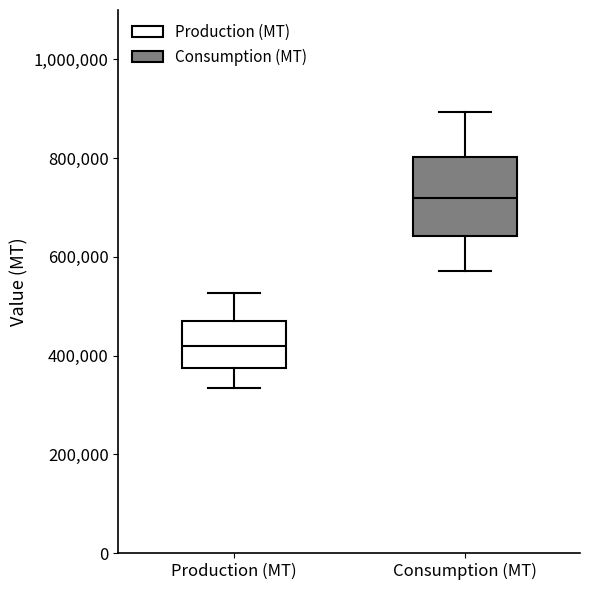

Reading left to right, transcribe this box plot: for each box, give where its median line is, the range the box spans, and where its two whiskers end, as read against the y-axis. The values are not printed on the chart, so give them approximately, as read against the axis.

Production (MT): median 420000, box 380000 to 480000, whiskers 340000 to 520000
Consumption (MT): median 720000, box 640000 to 800000, whiskers 580000 to 900000